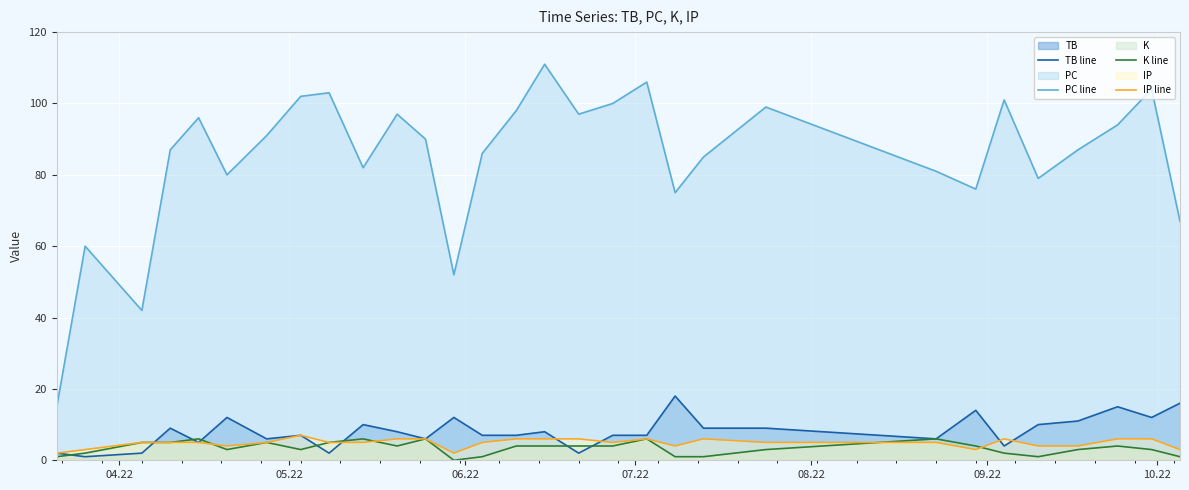

Which series has the largest range (max minus min)?

PC line